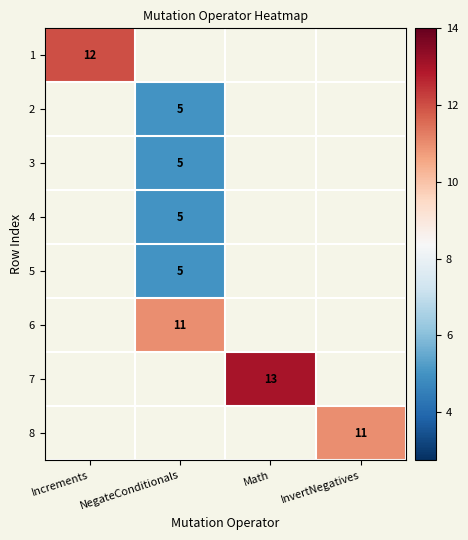

True or false: 4 has a value of 5 at NegateConditionals.

True